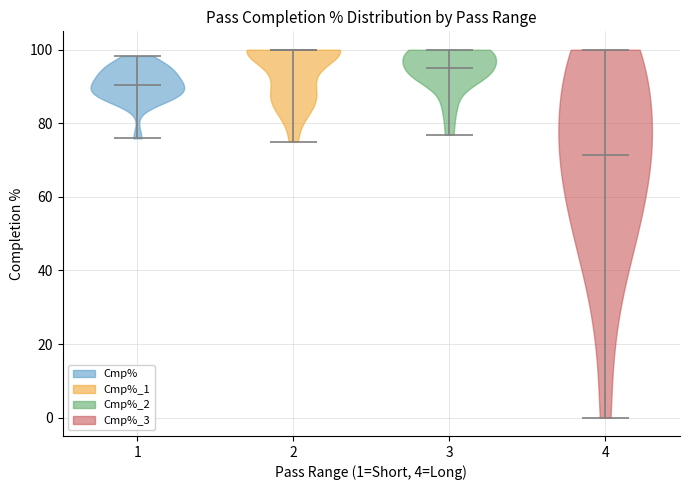

Reading left to right, read every violin against the y-axis: where its median line is, and the lowest and highest points it reaches. The values are not printed on the chart, so give them approximately, as read against the axis.

1: median line 90, lowest point 76, highest point 98
2: median line 100, lowest point 76, highest point 100
3: median line 96, lowest point 76, highest point 100
4: median line 72, lowest point 0, highest point 100